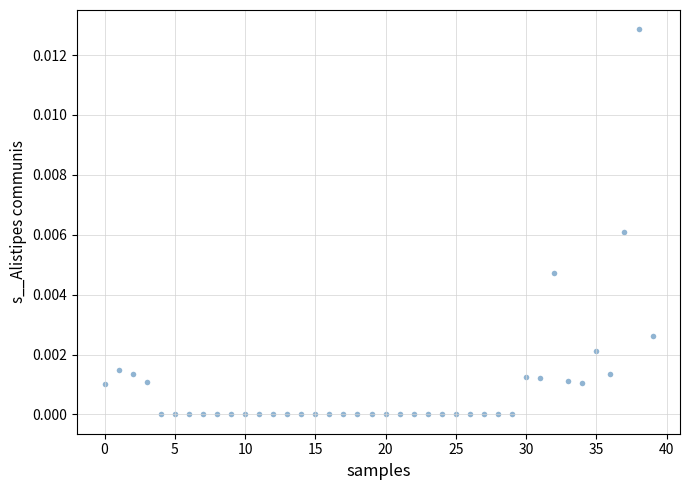

How many points are shown in the scatter plot?

40